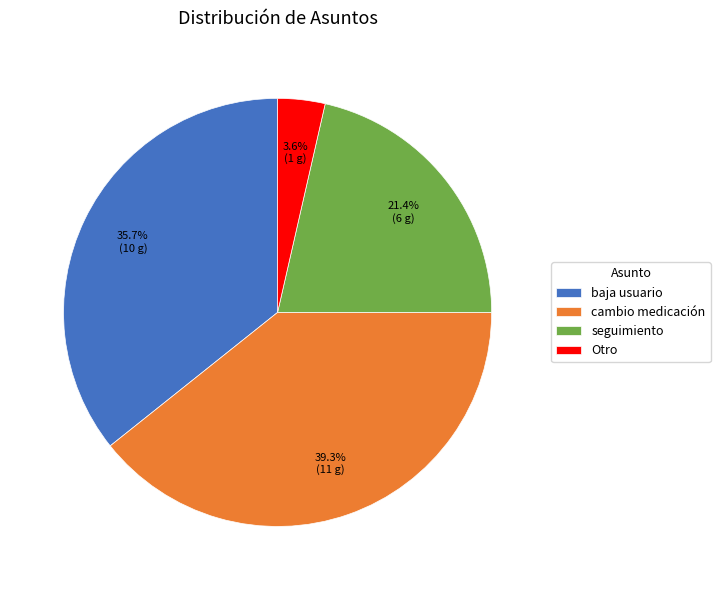

Rank the categories by value from lowest to highest.

Otro, seguimiento, baja usuario, cambio medicación